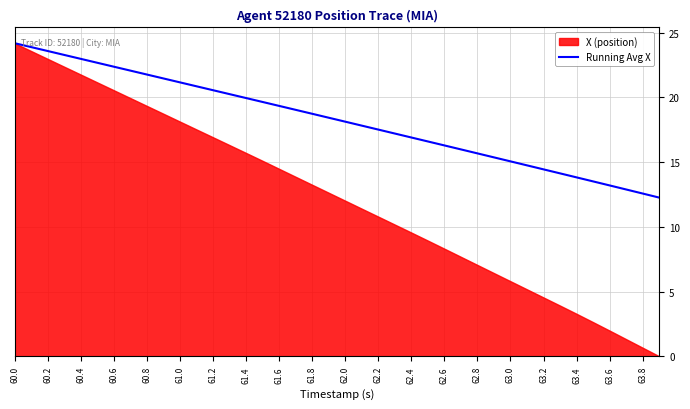

Which label corresponds to the largest value in the chart?

60.0